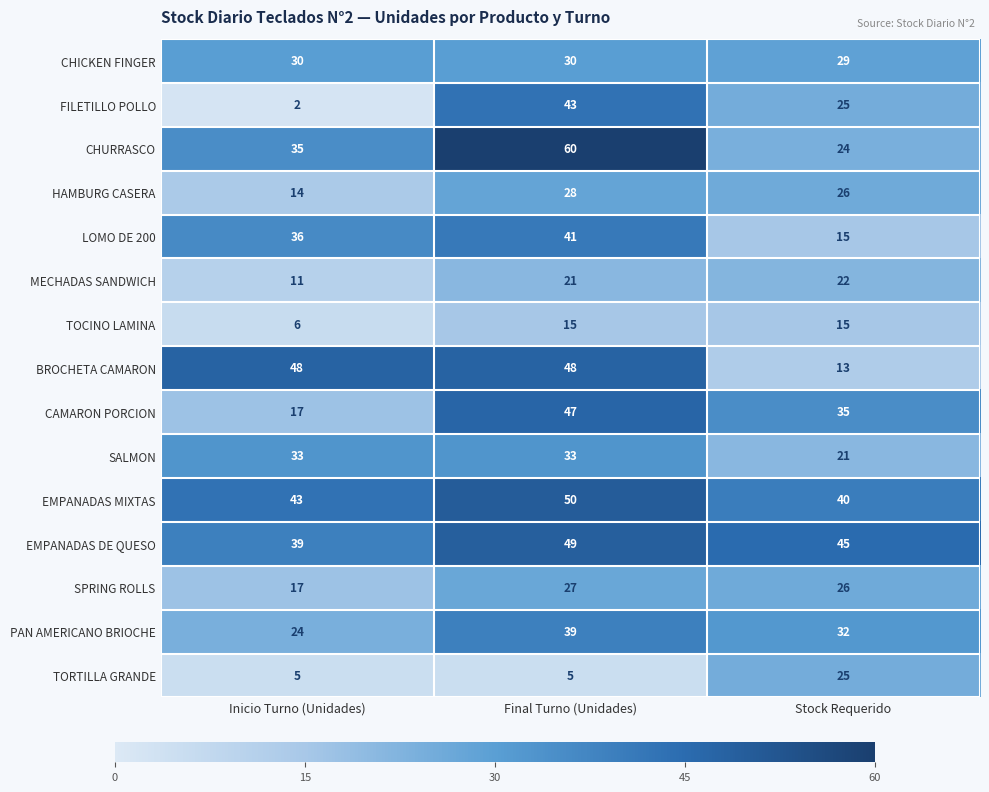

How many distinct data groups are displayed?

15